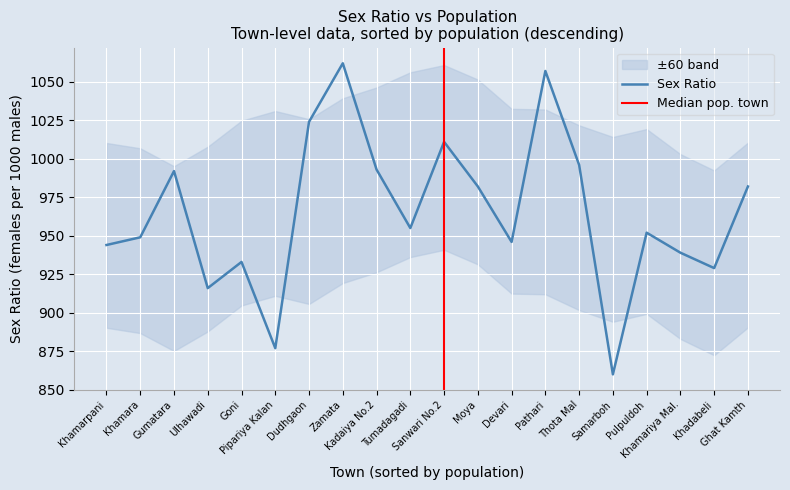

Reading left to right, transcribe all the data shown in this chart.

944	949	992	916	933	877	1024	1062	993	955	1011	982	946	1057	996	860	952	939	929	982